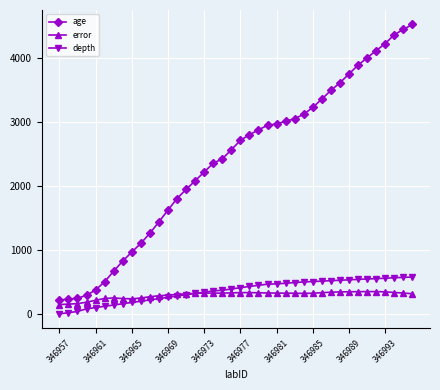

What is the sum of all age values?

95545.6